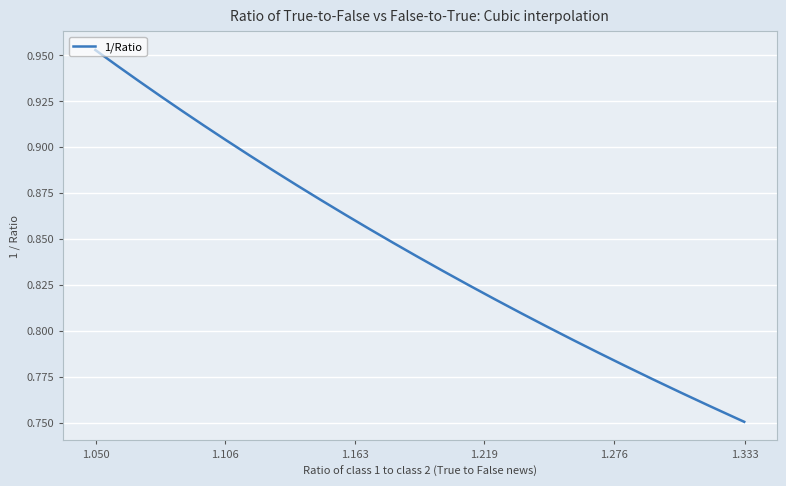

Does the chart display data point markers on the line(s)?

No